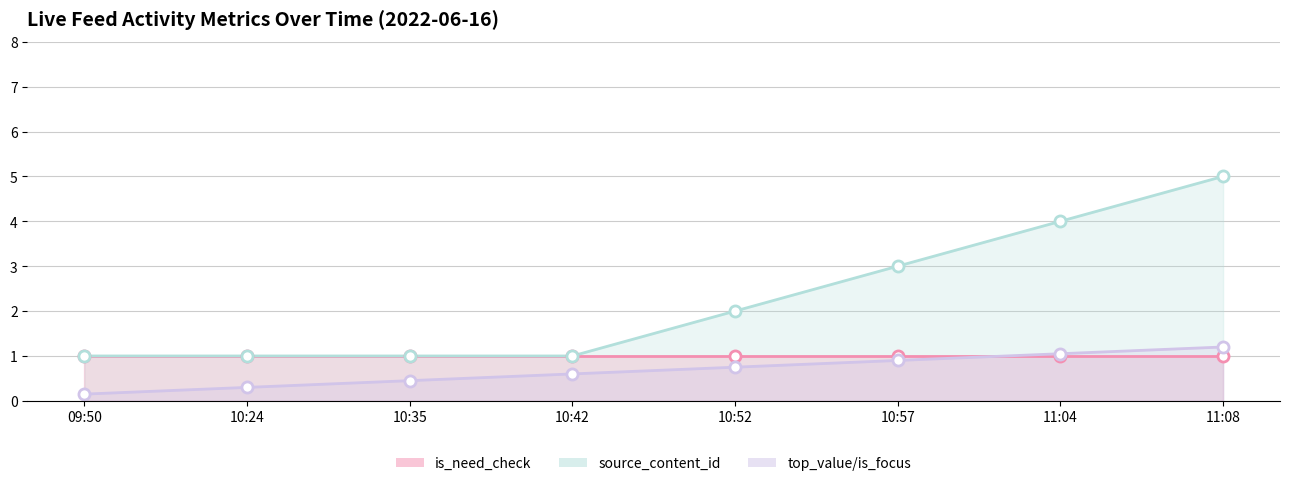

True or false: is_need_check has more than 2 interior local peaks.

False